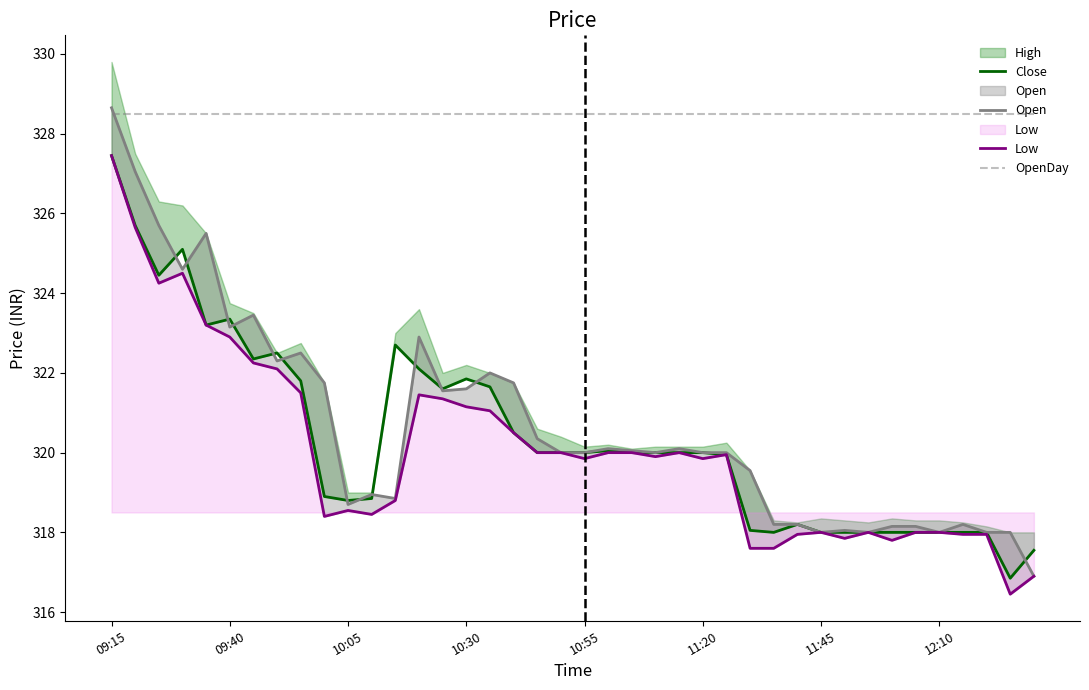

What is the difference between the second highest and second lowest values in the Close series?

8.1